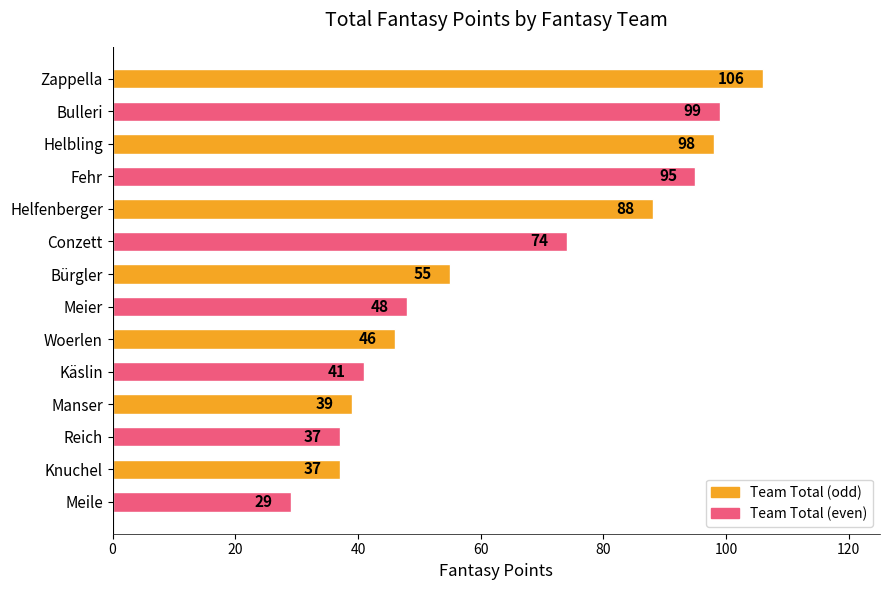

What is the greatest value displayed?

106